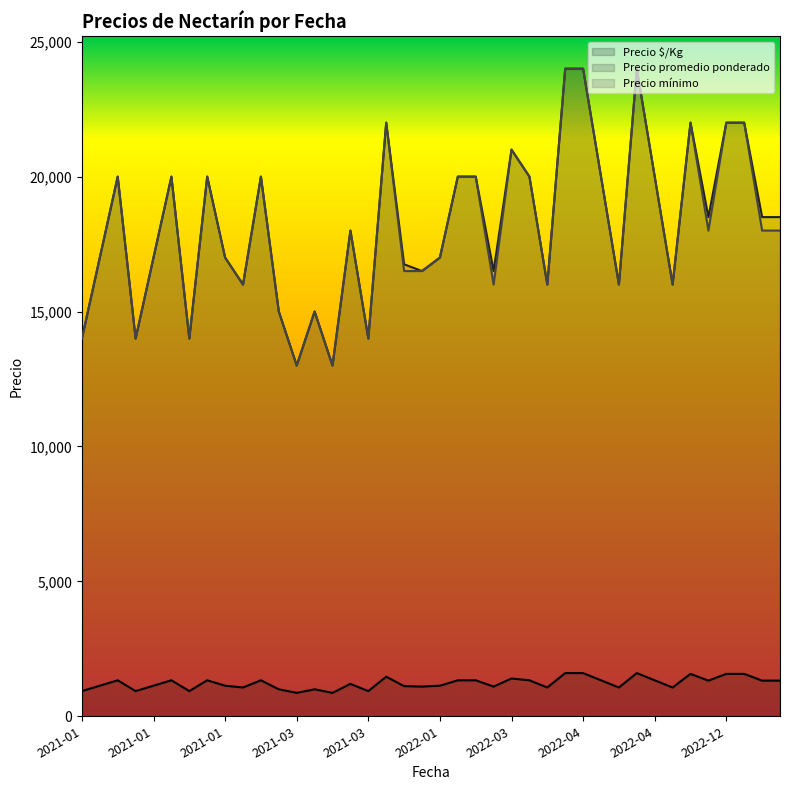

Which series has the largest total across all categories?

Precio promedio ponderado